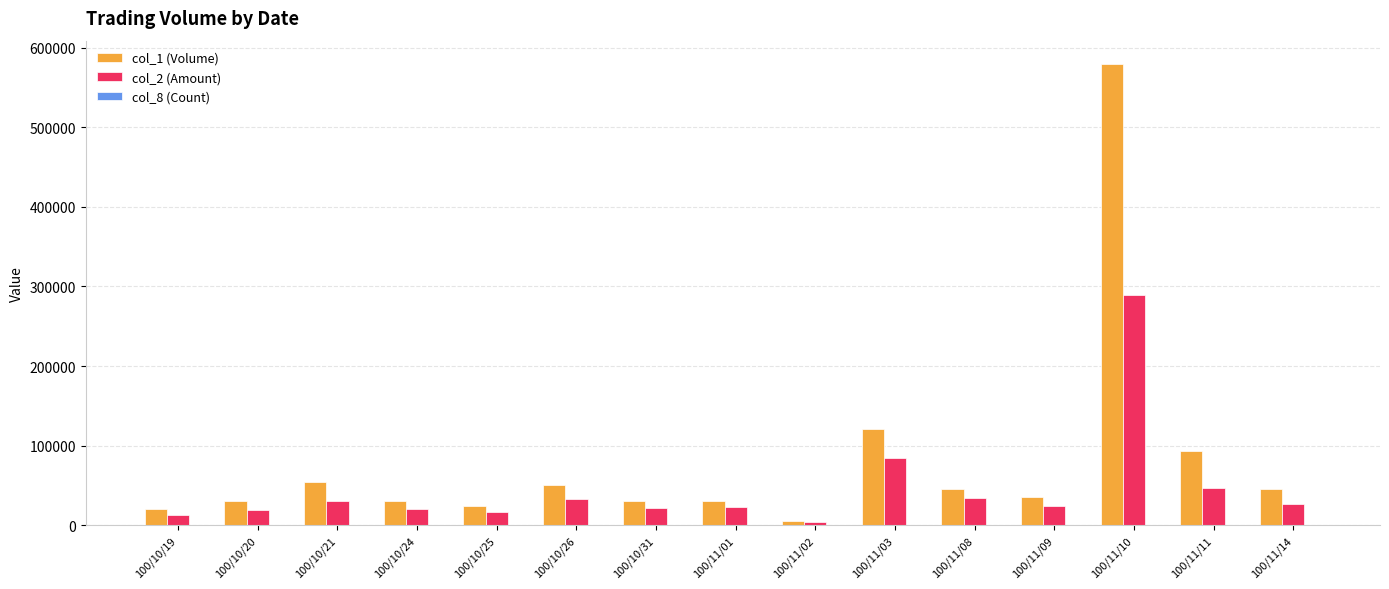

Which series has the largest total across all categories?

col_1 (Volume)